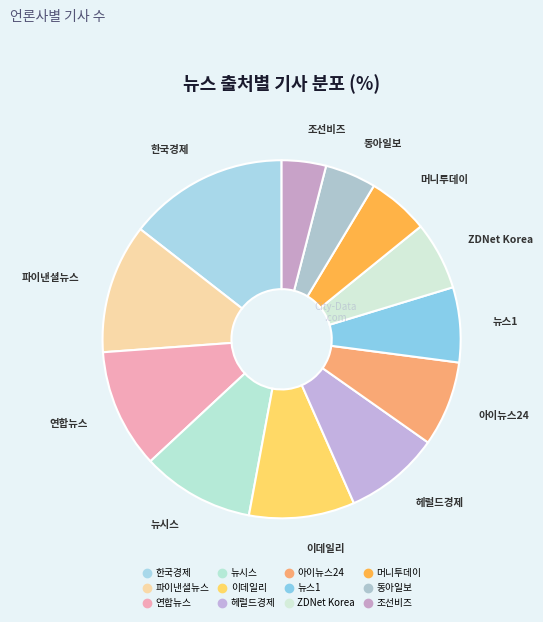

What percentage do 머니투데이 and 이데일리 together represent?

15.1%